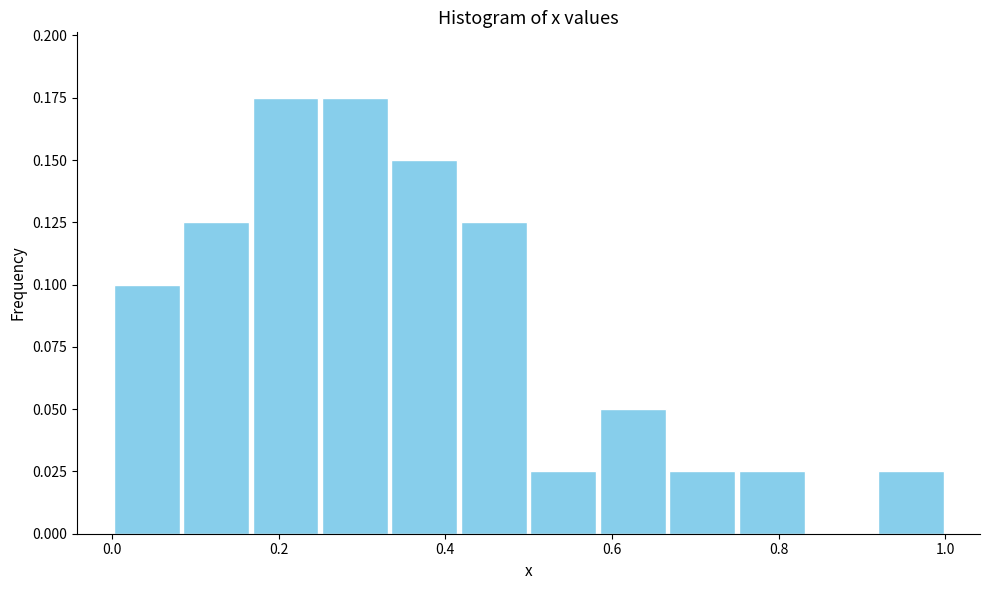

Reading left to right, list every bar in this chart as the range it spans on the x-axis followed by its height. Neither the bar edges nor the heights are printed on the chart, so give them approximately, as read against the axes.

0.00 to 0.08: 0.100
0.08 to 0.16: 0.125
0.16 to 0.26: 0.175
0.26 to 0.34: 0.175
0.34 to 0.42: 0.150
0.42 to 0.50: 0.125
0.50 to 0.58: 0.025
0.58 to 0.66: 0.050
0.66 to 0.76: 0.025
0.76 to 0.84: 0.025
0.84 to 0.92: 0
0.92 to 1.00: 0.025